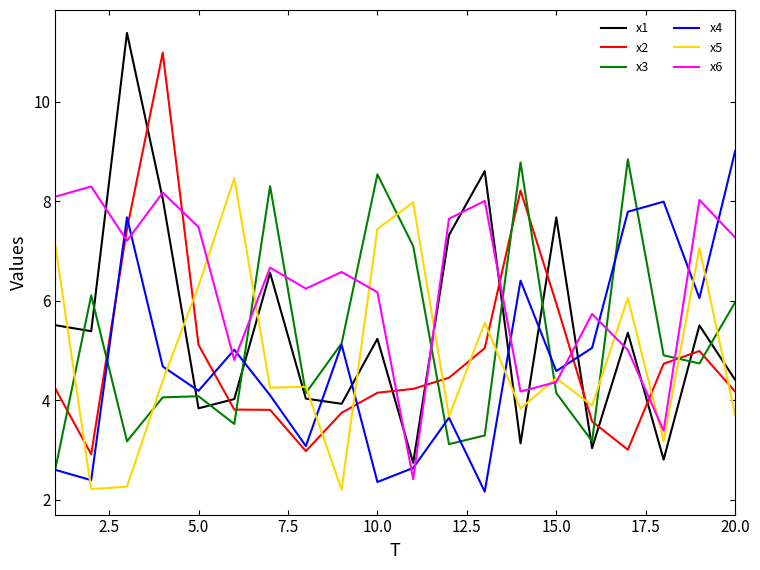

Which series has the largest total across all categories?

x6